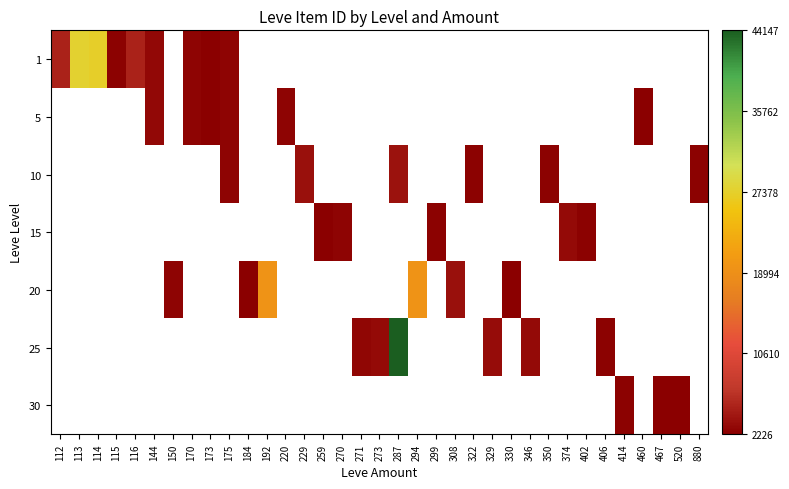

Which category has the lowest value across all series?

173